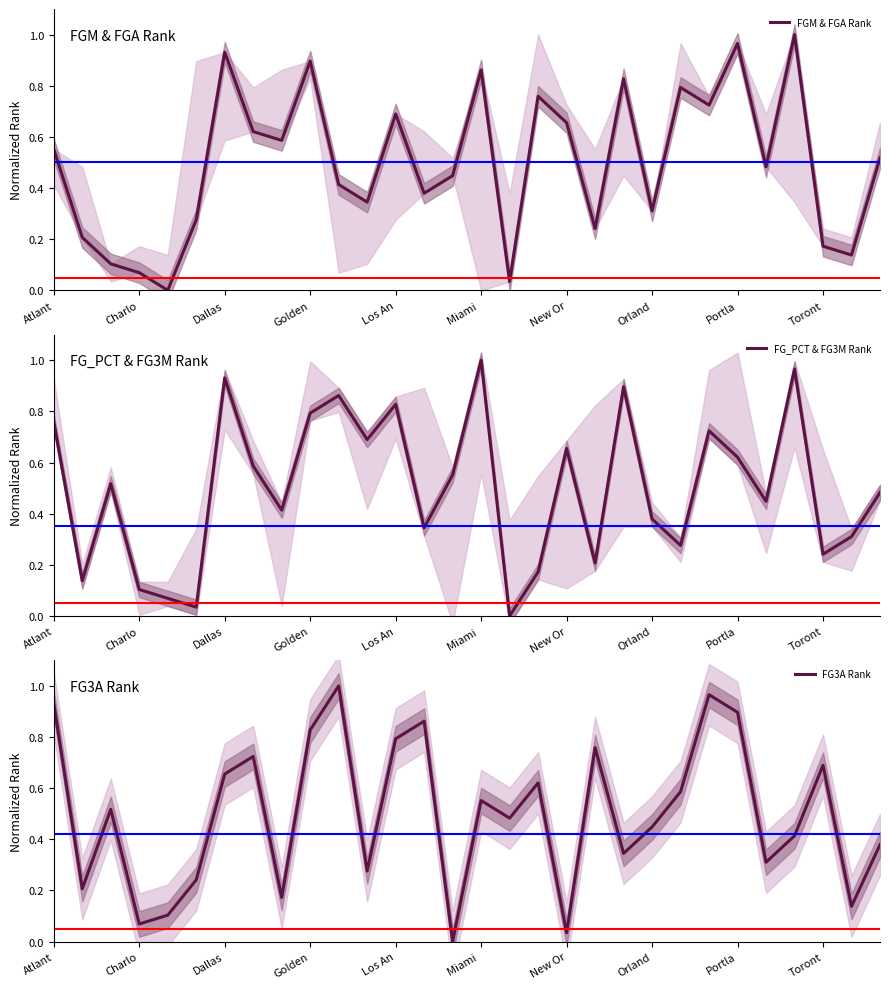

After their last crossing, which series has the higher values: FG3A Rank or FGM & FGA Rank?

FG3A Rank